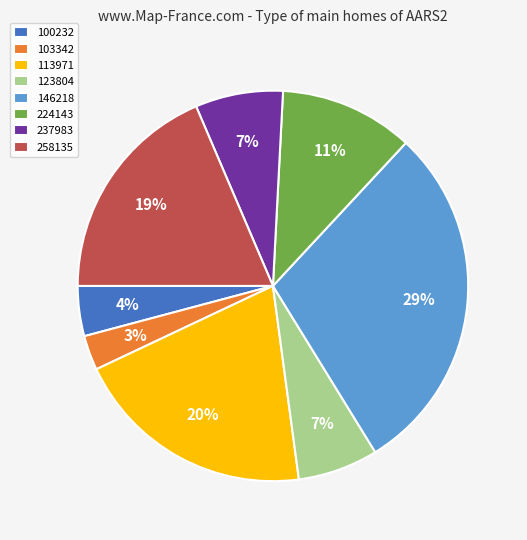

Between 237983 and 224143, which is larger?

224143